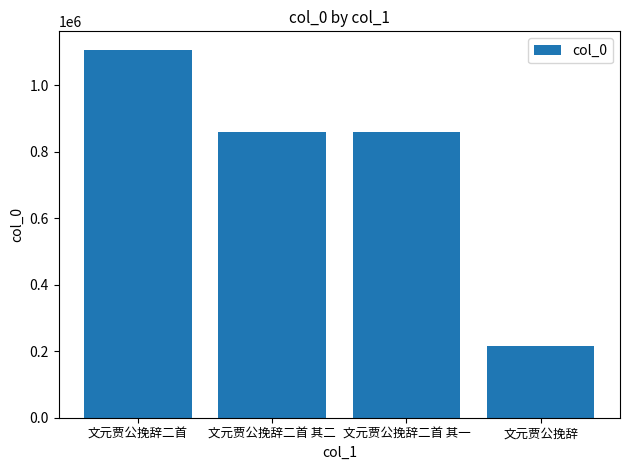

How many bars are there in total?

4